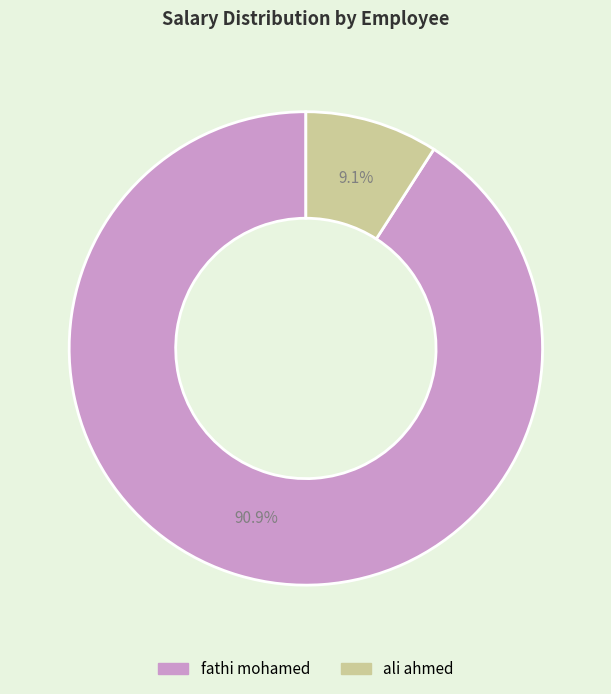

To the nearest percent, what is the difference between the largest and smallest slice percentages?

82%